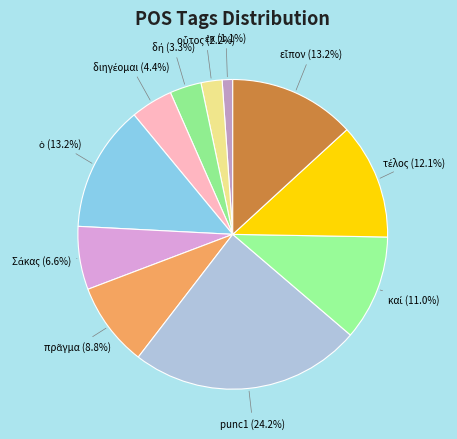

Which slice is the largest?

punc1